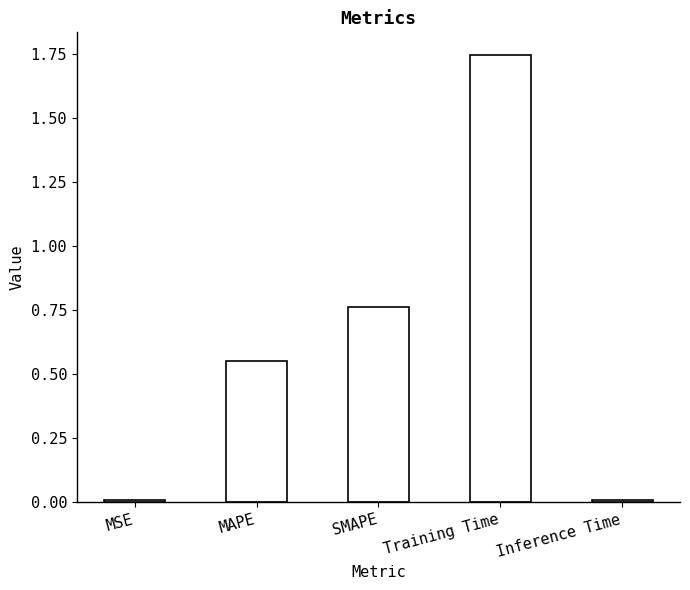

Is it true that the value at MAPE is 0.8?

False